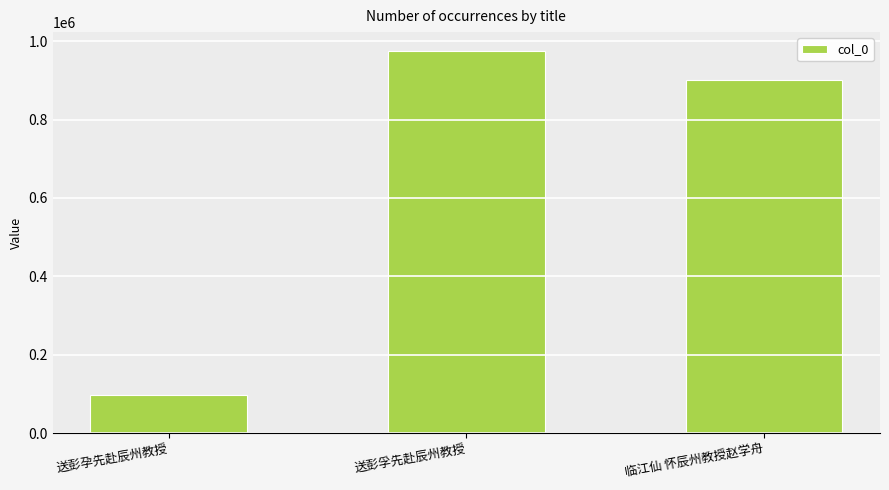

What is the sum of the values at 送彭孚先赴辰州教授 and 临江仙 怀辰州教授赵学舟?

1873840